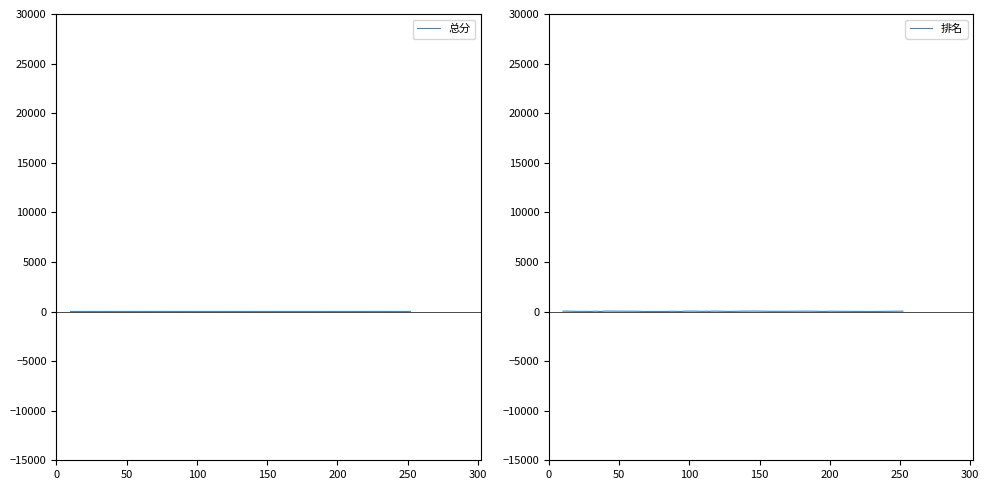

Which series has the largest total across all categories?

排名